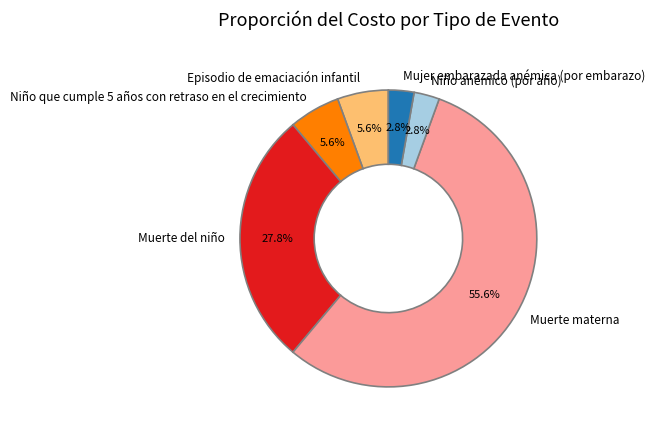

Is it true that Niño anémico (por año) is 3% of the pie?

True